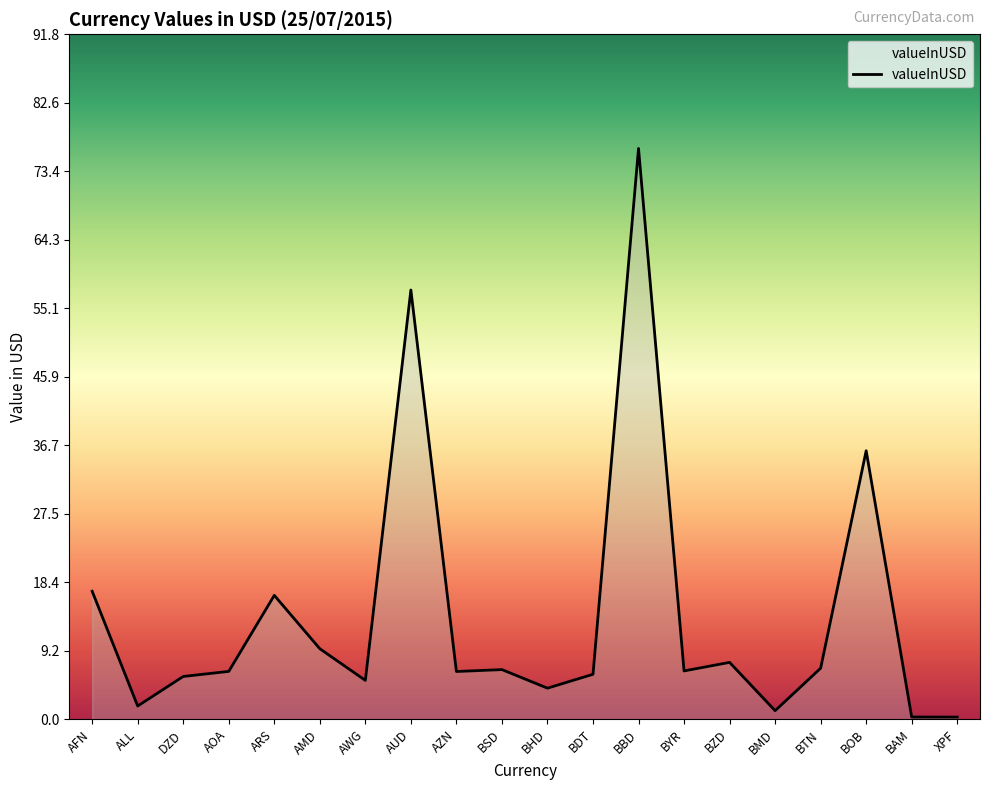

What is the sum of all values?

278.3